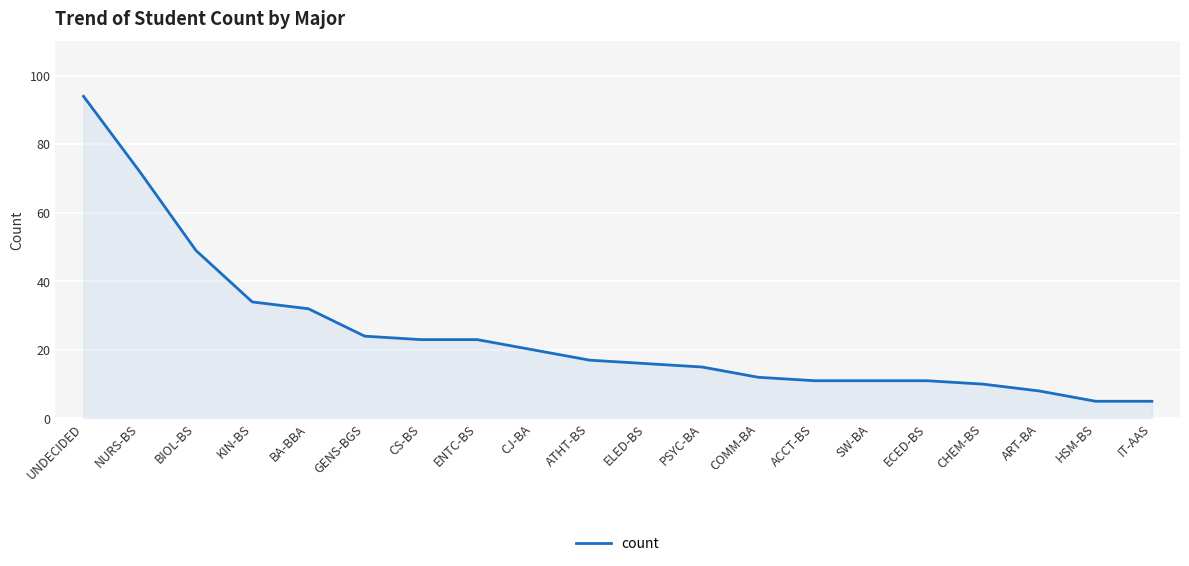

What is the minimum value shown in the chart?

5